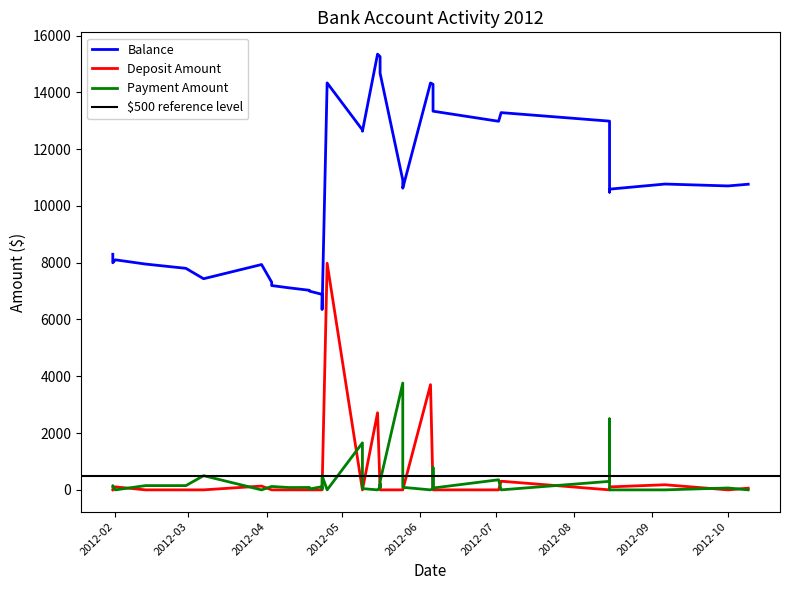

The value of Deposit Amount at 2012-05-16 is 0.0. True or false?

True